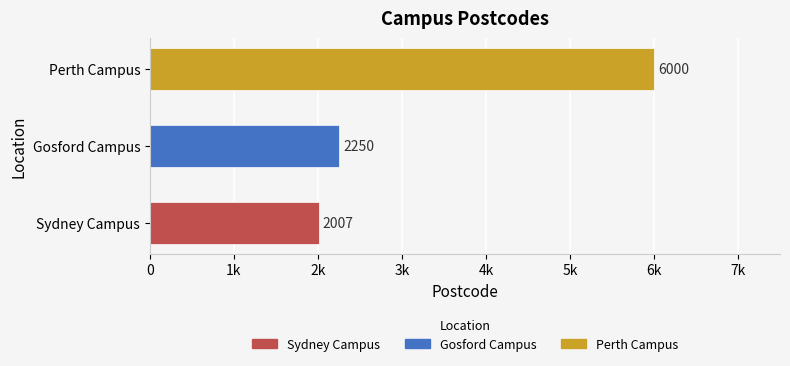

At which category does the chart reach its peak across all series?

Perth Campus